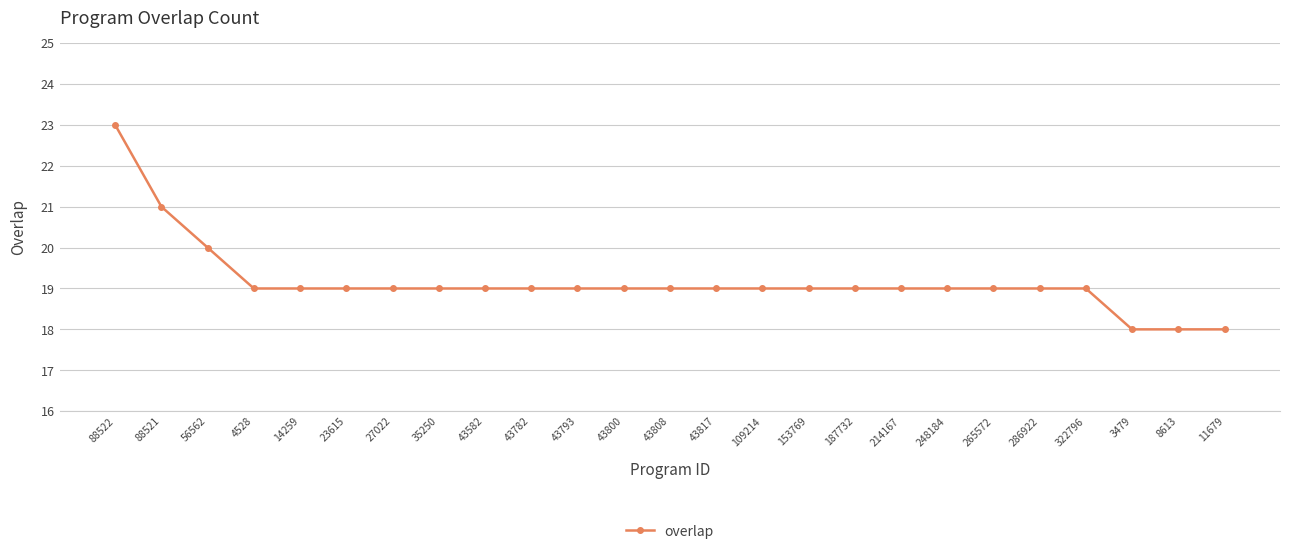

Where does the data first go above 19?

88522